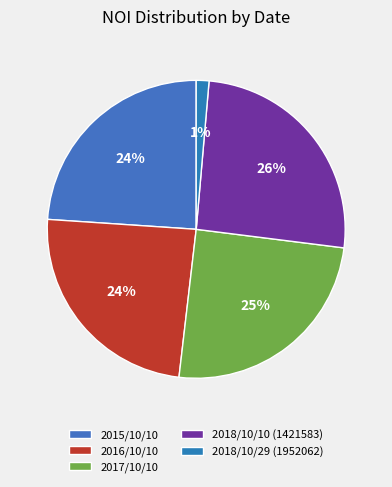

True or false: 2017/10/10 accounts for 25% of the total.

True